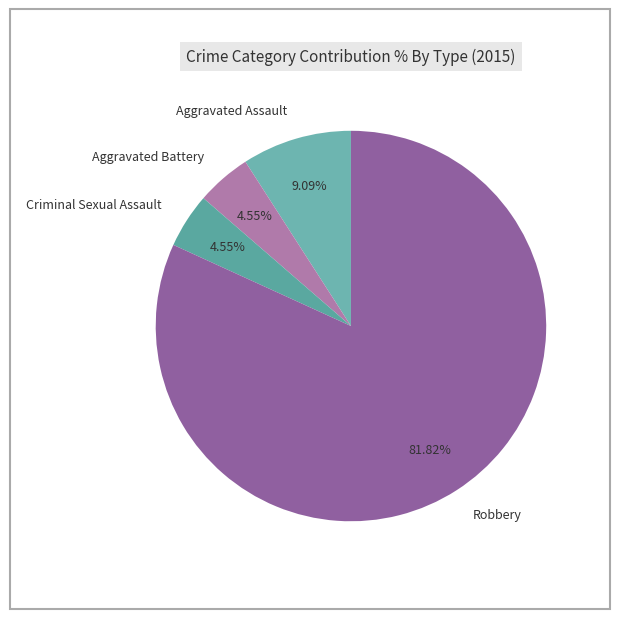

Which category has the biggest portion of the pie?

Robbery